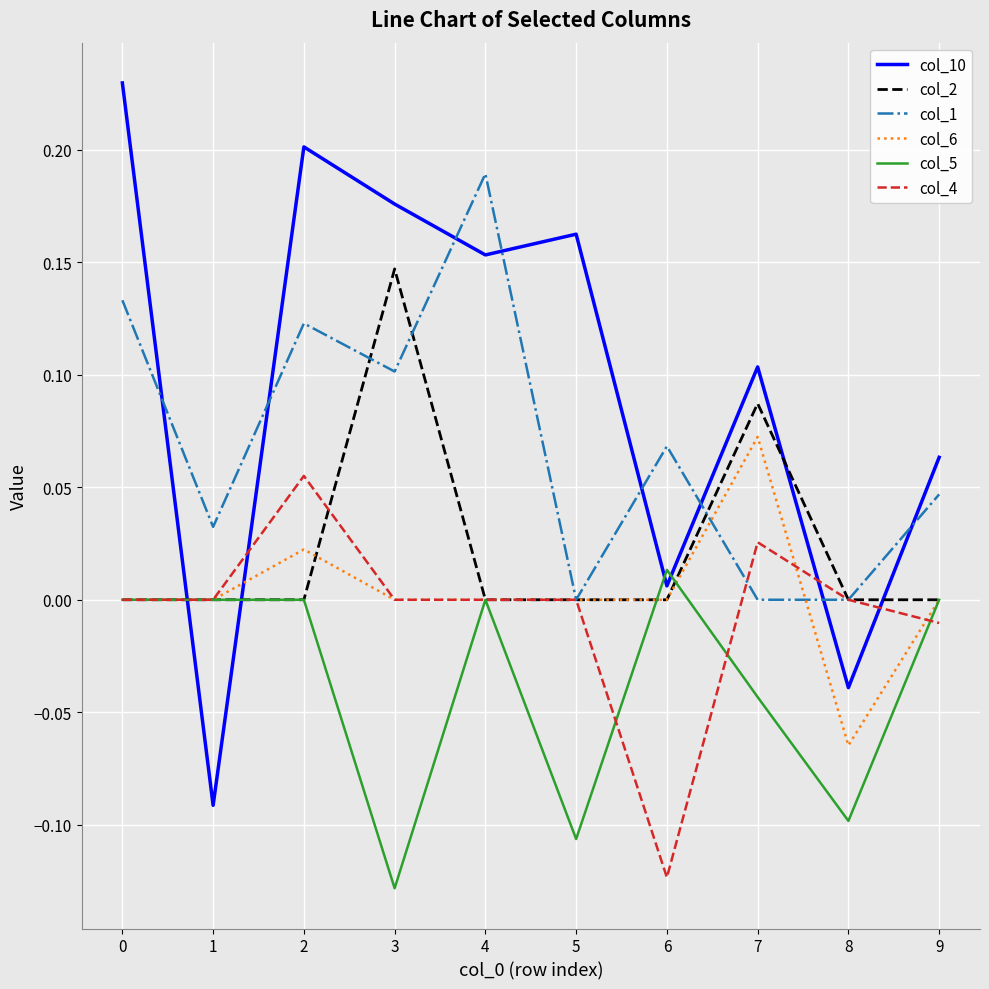

Which category has the lowest value in the col_5 series?

3